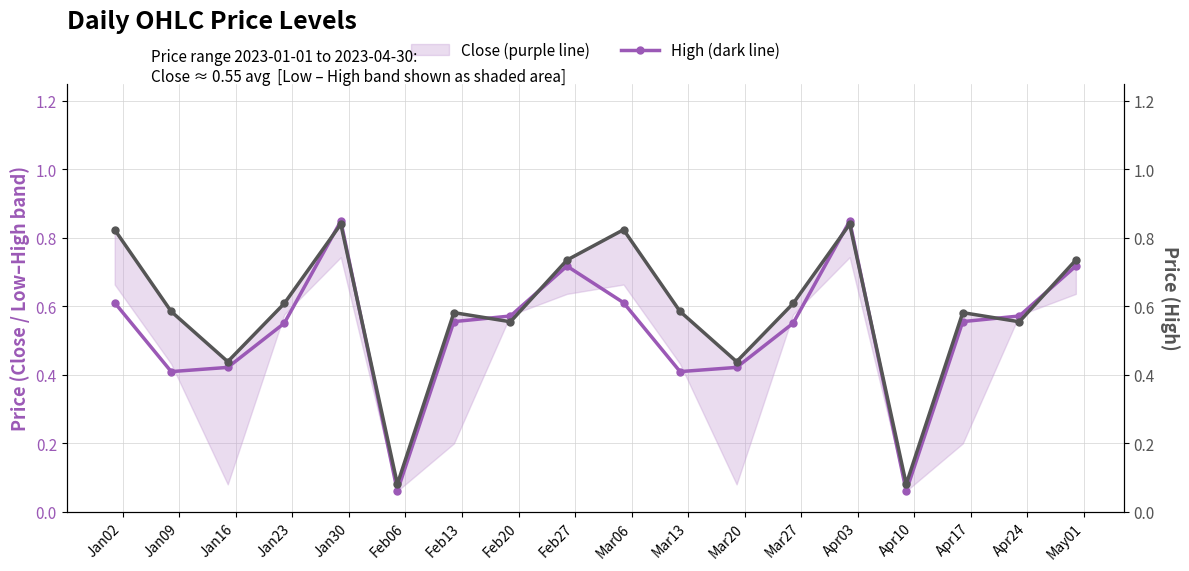

The High series shows 0.6 at Mar13. True or false?

True